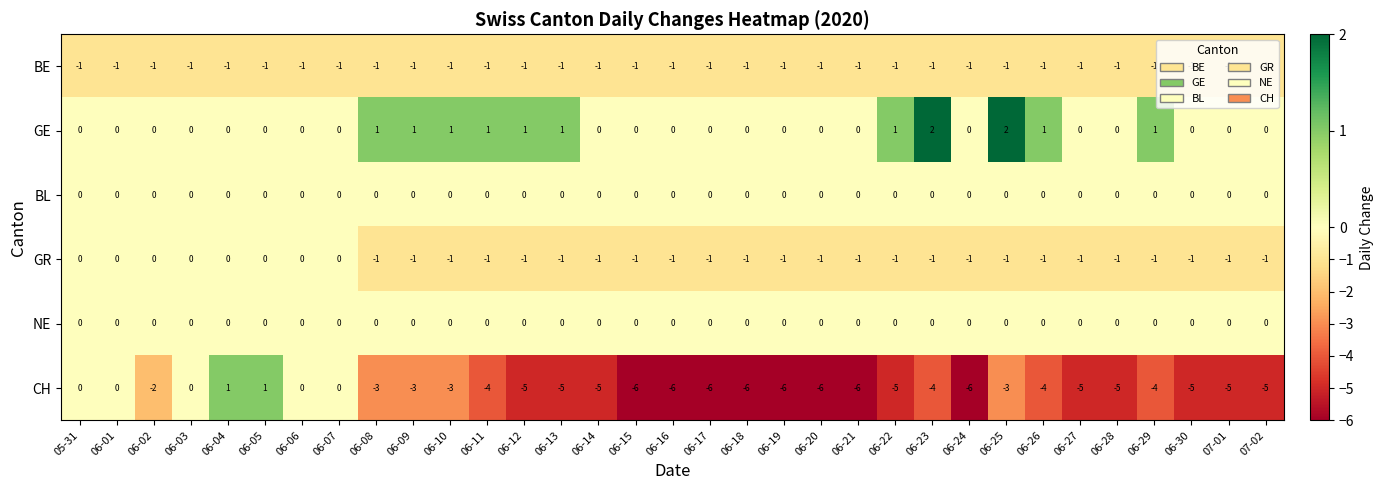

At how many categories does at least one series exceed -3?

33